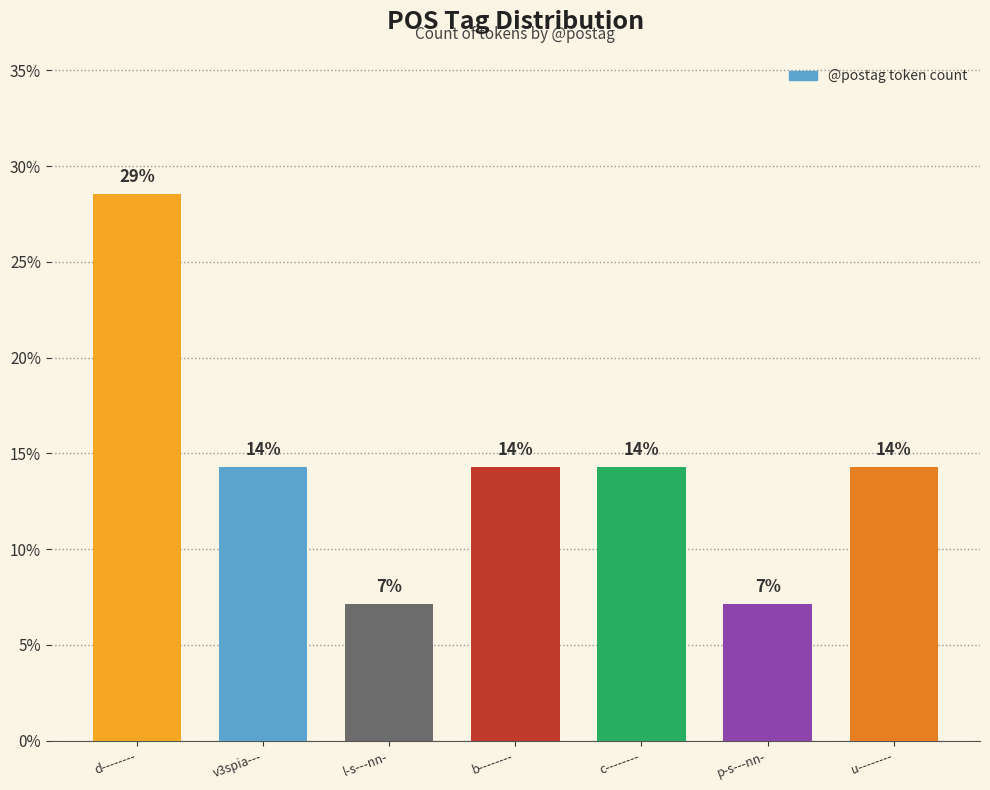

Which category has the highest value across all series?

d--------